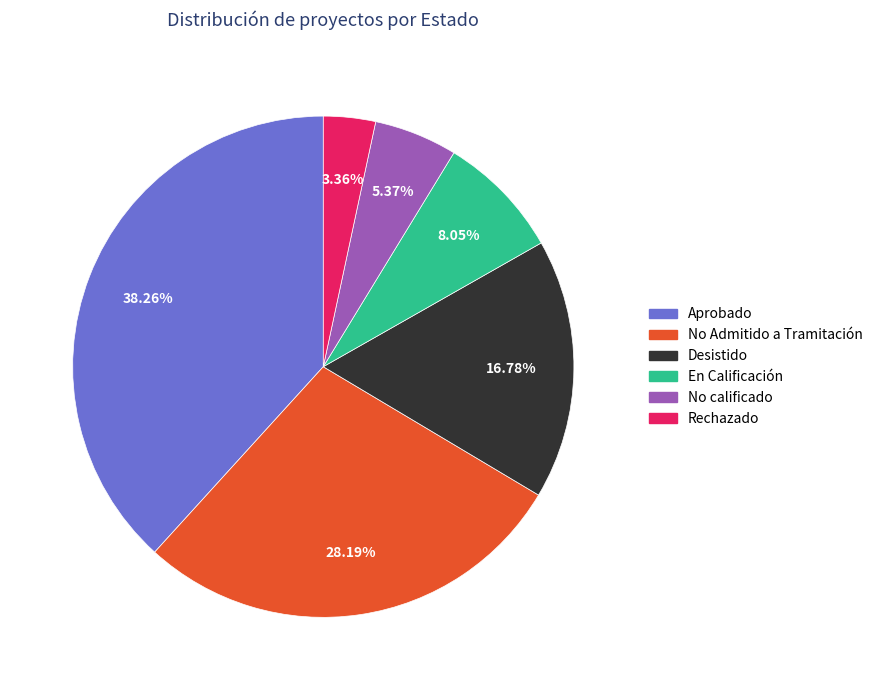

What is the smallest slice in the pie chart?

Rechazado